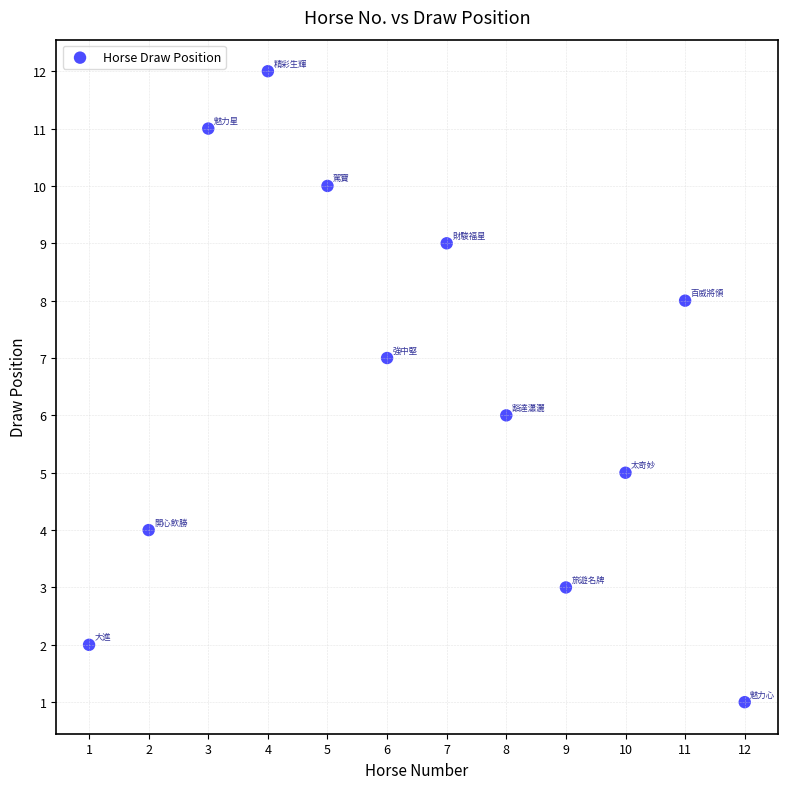

What is the average X value?

6